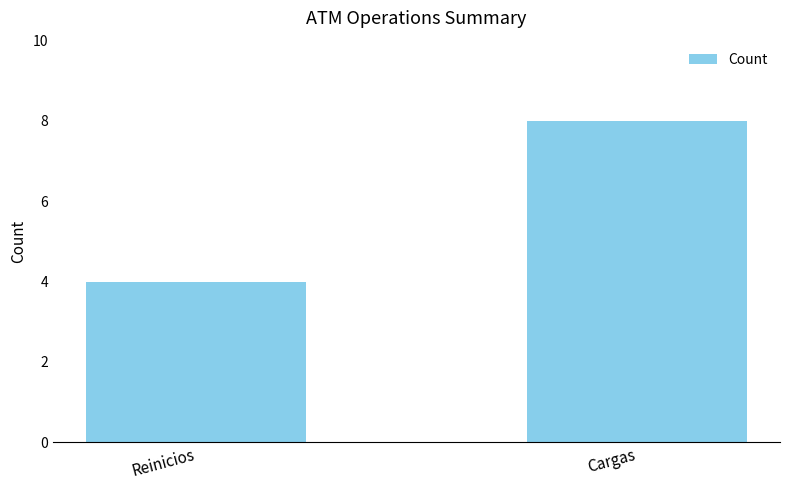

Between Reinicios and Cargas, which is larger?

Cargas